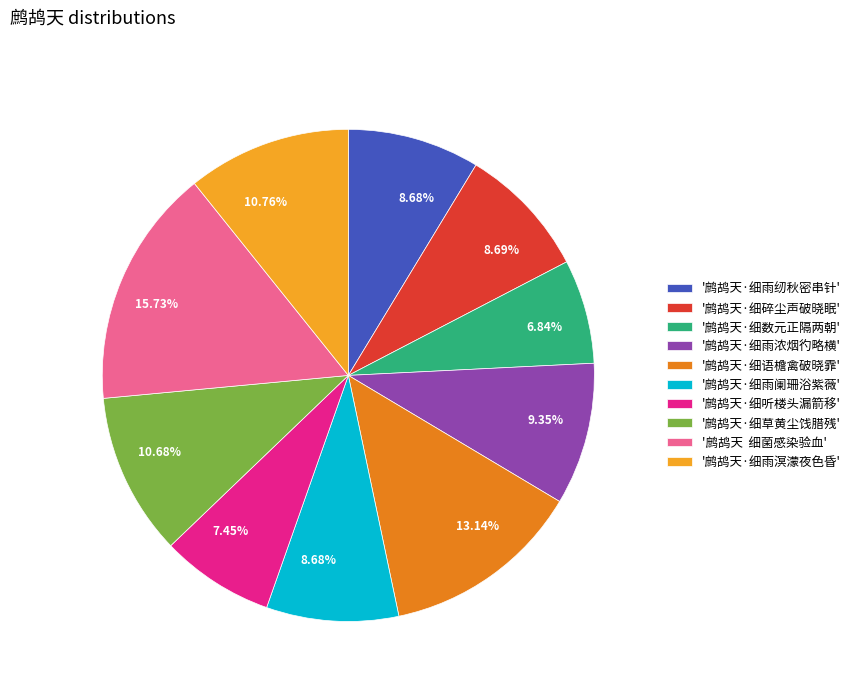

Do '鹧鸪天·细草黄尘饯腊残' and '鹧鸪天·细碎尘声破晓眠' together represent more than half of the pie?

No